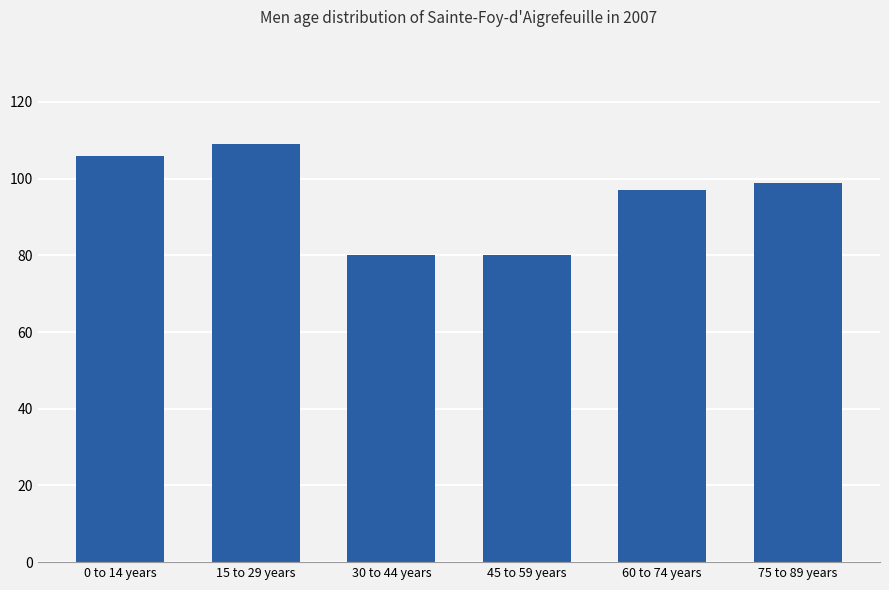

What is the change in value from 0 to 14 years to 75 to 89 years?

-7